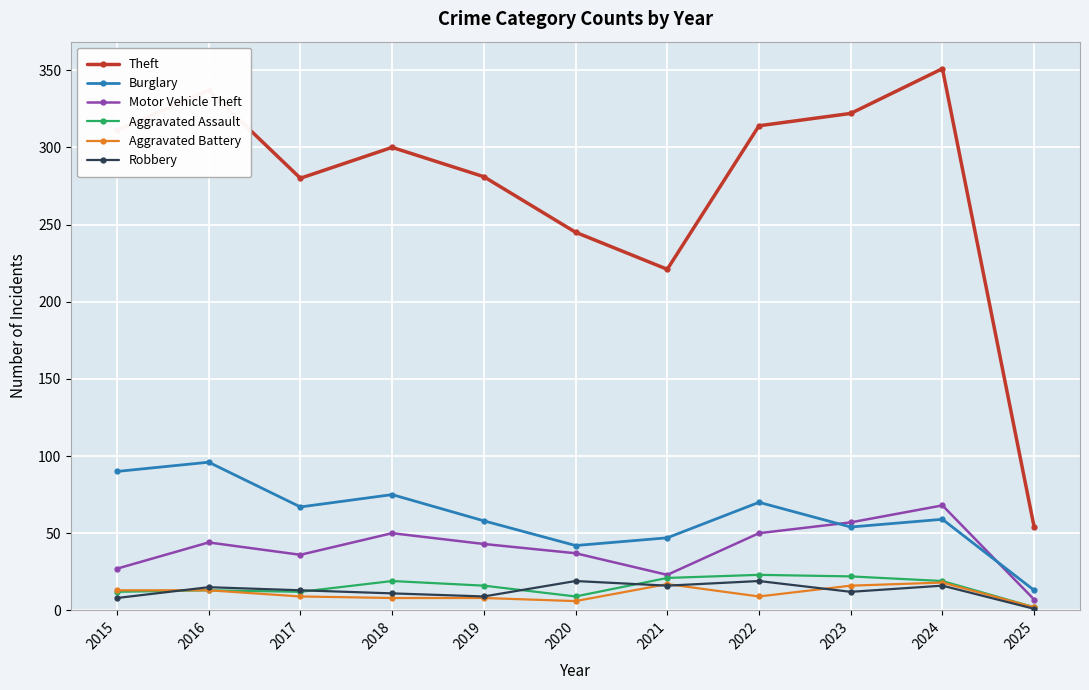

Which series has the widest spread of values?

Theft